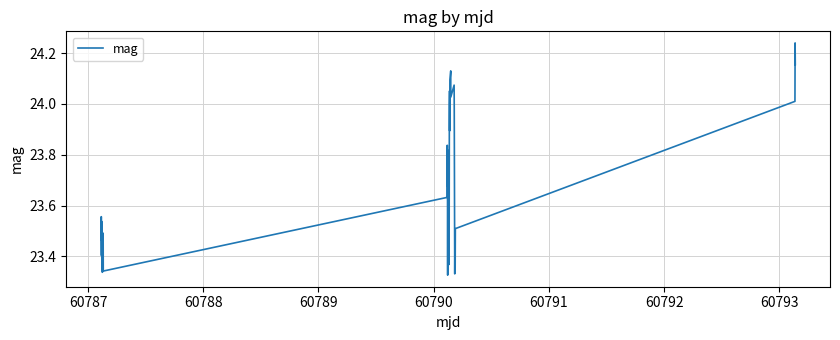

What is the difference between the maximum and minimum values?

0.9